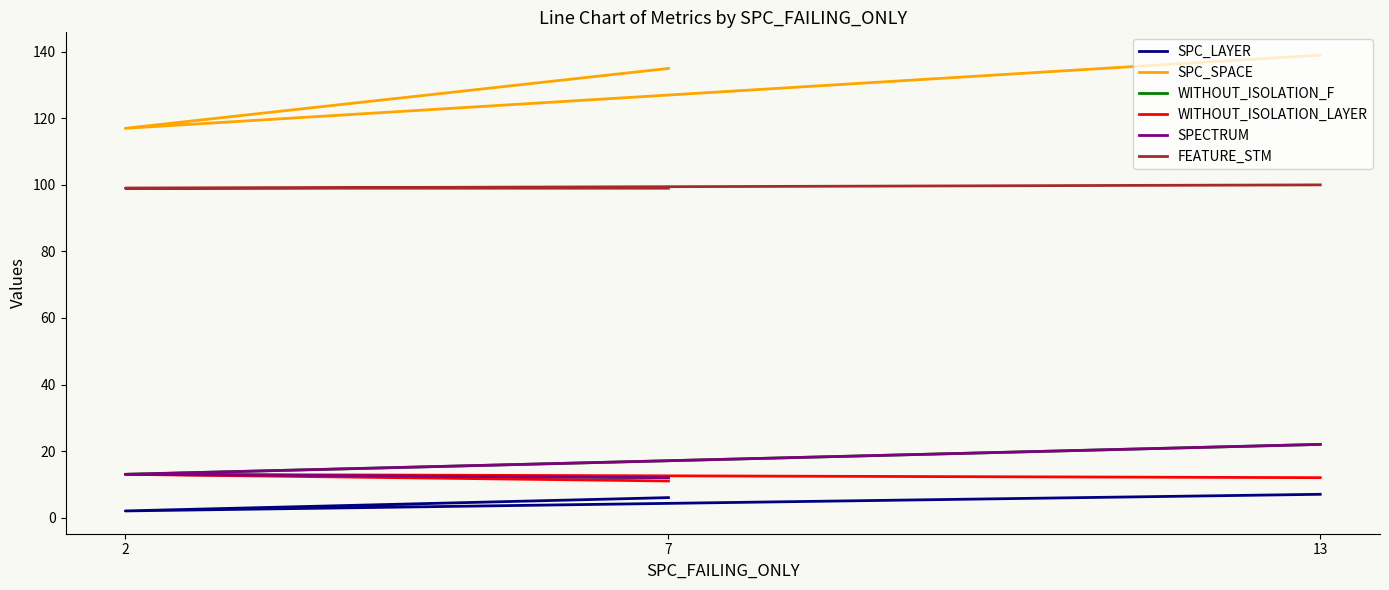

Reading right to left, transcribe all the data shown in this chart.

SPC_LAYER: 7	2	6
SPC_SPACE: 139	117	135
WITHOUT_ISOLATION_F: 22	13	12
WITHOUT_ISOLATION_LAYER: 12	13	11
SPECTRUM: 22	13	12
FEATURE_STM: 100	99	99